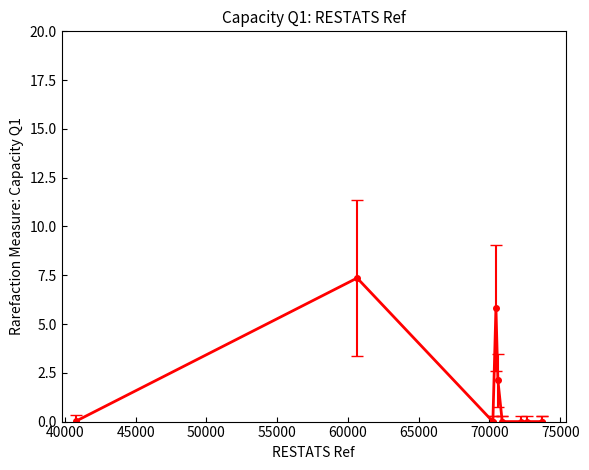

What is the difference between the maximum and minimum values?

7.4